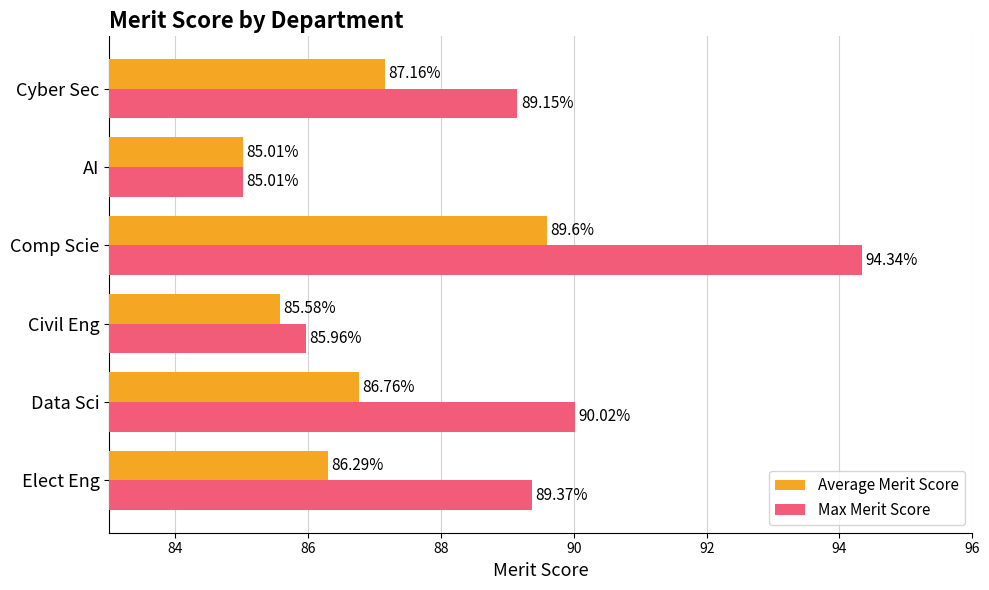

What is the sum of the Average Merit Score values at Civil Eng and Cyber Sec?

172.7